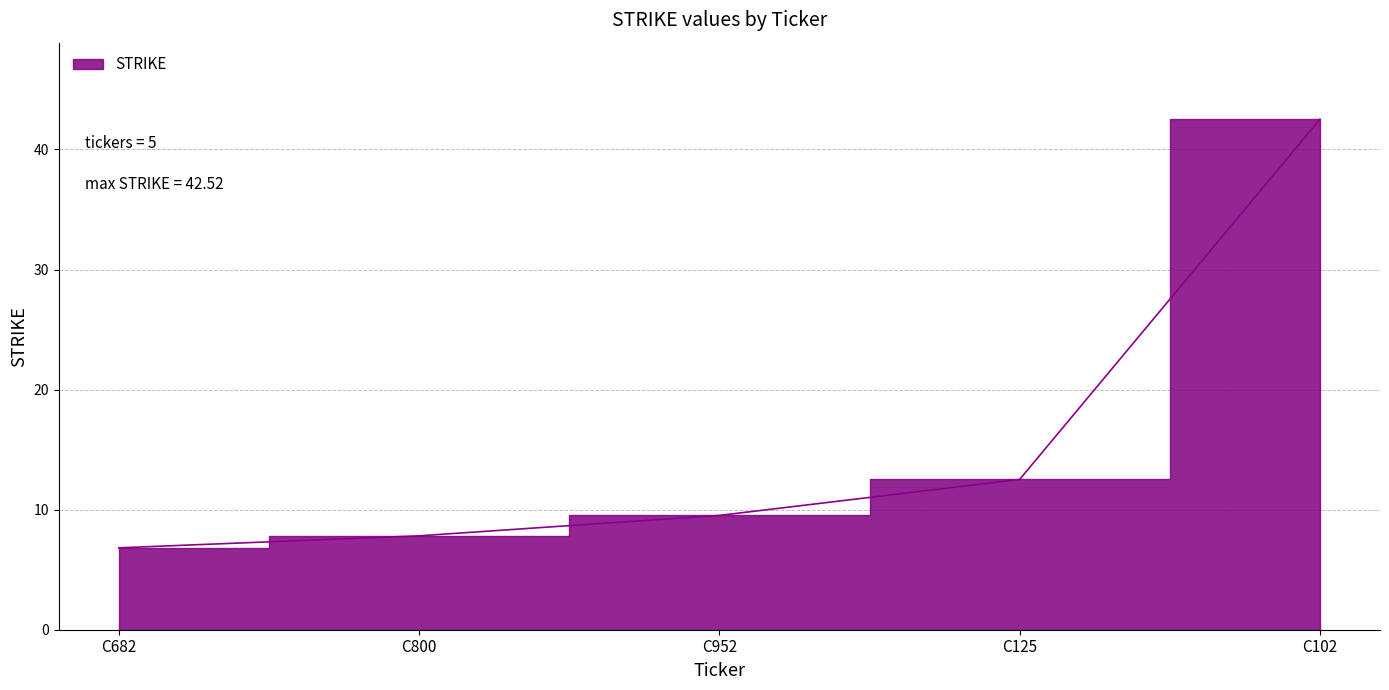

Reading left to right, list all the values displayed in this chart.

6.8	7.8	9.5	12.5	42.5